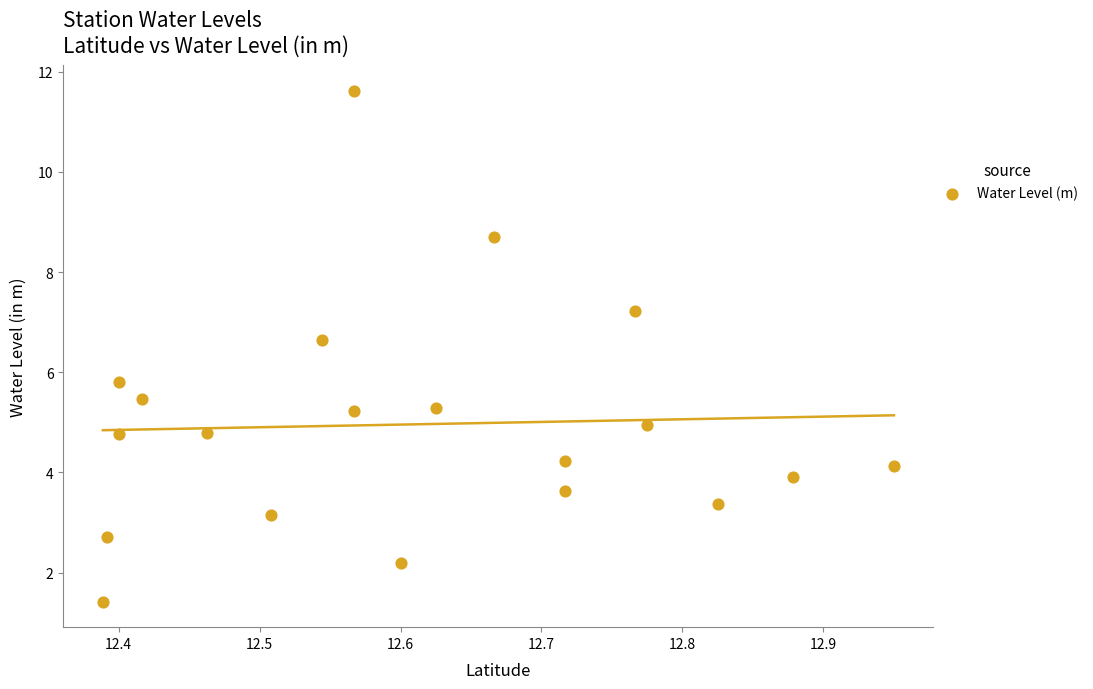

What Y value in the scatter plot is closest to 6?

5.8